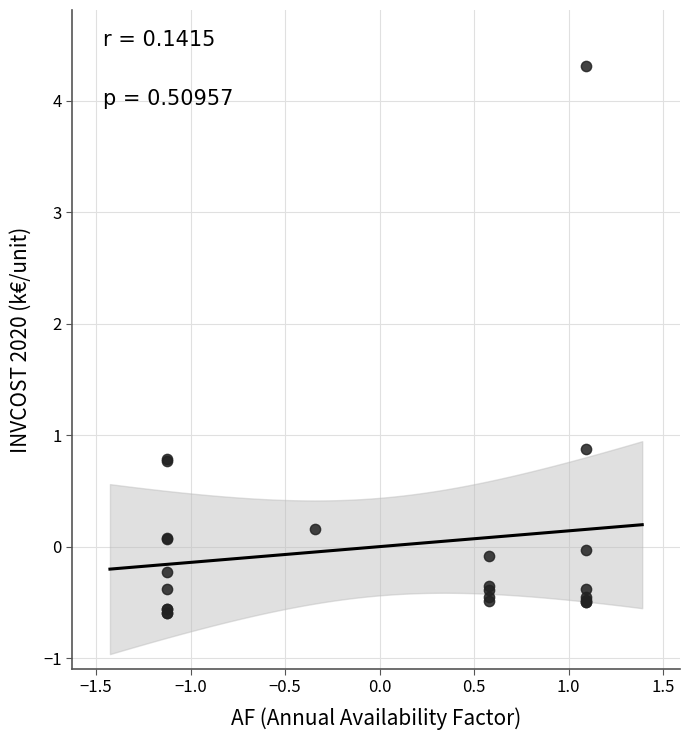

What Y value in the scatter plot is closest to 1?

0.9